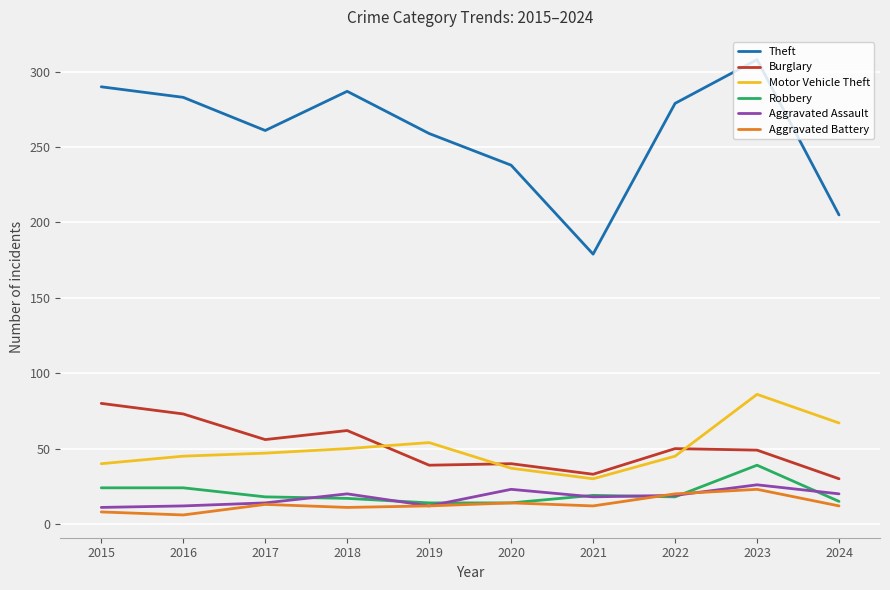

True or false: Robbery has a value of 34 at 2021.

False